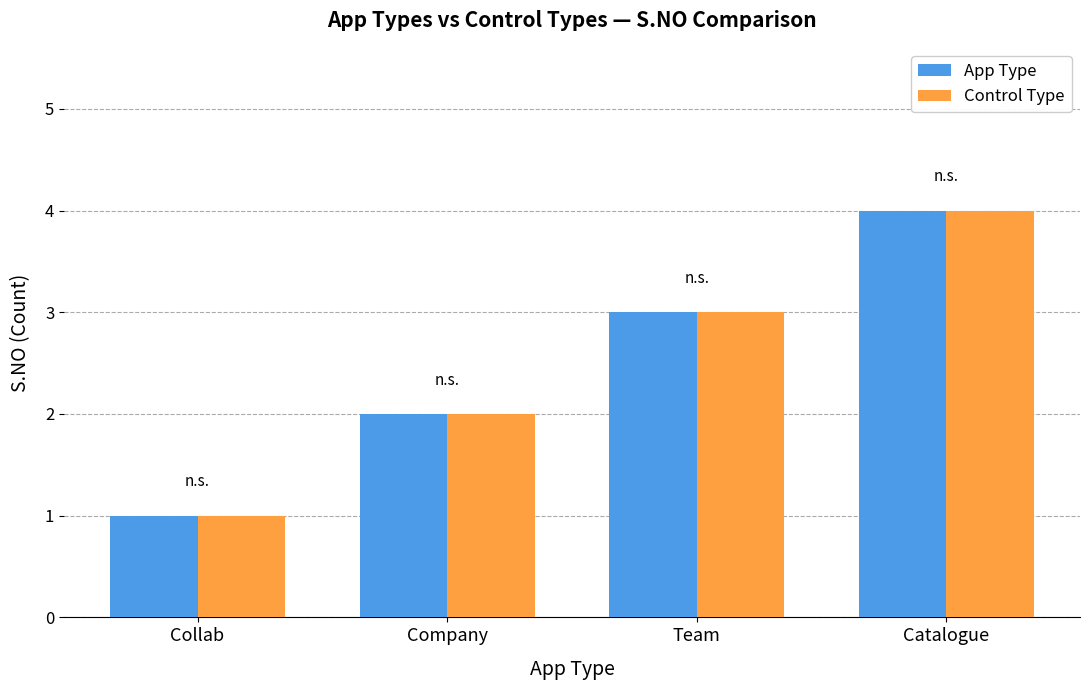

True or false: App Type has a value of 2 at Company.

True